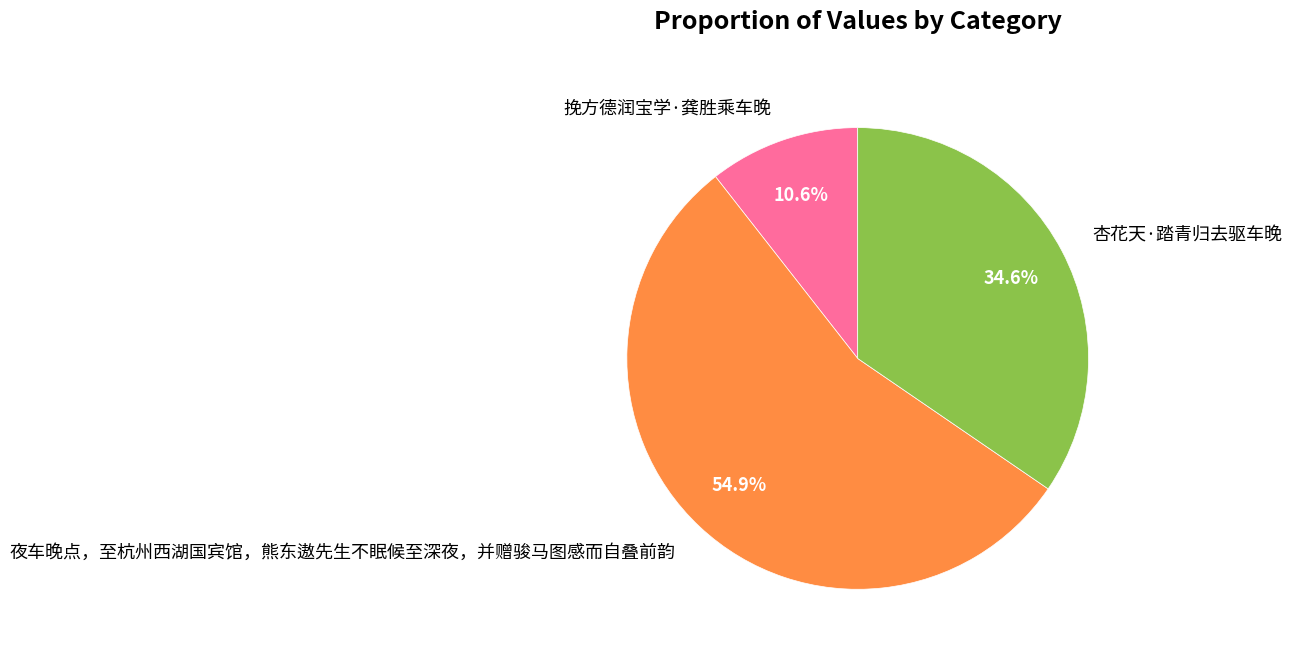

Which has a higher value, 夜车晚点，至杭州西湖国宾馆，熊东遨先生不眠候至深夜，并赠骏马图感而自叠前韵 or 挽方德润宝学·龚胜乘车晚?

夜车晚点，至杭州西湖国宾馆，熊东遨先生不眠候至深夜，并赠骏马图感而自叠前韵